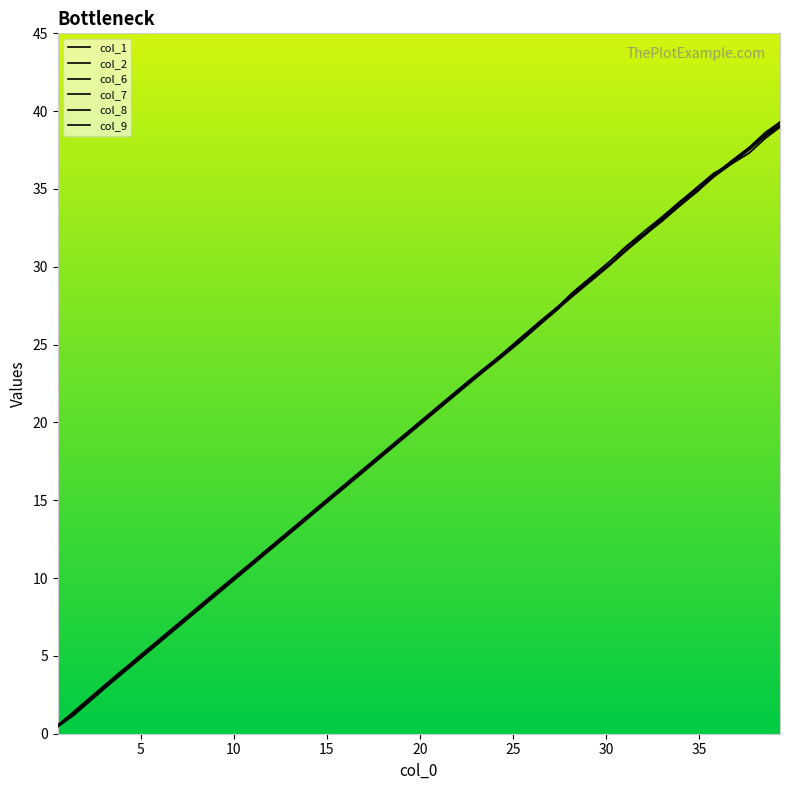

Is this an area chart (filled region under the line)?

Yes